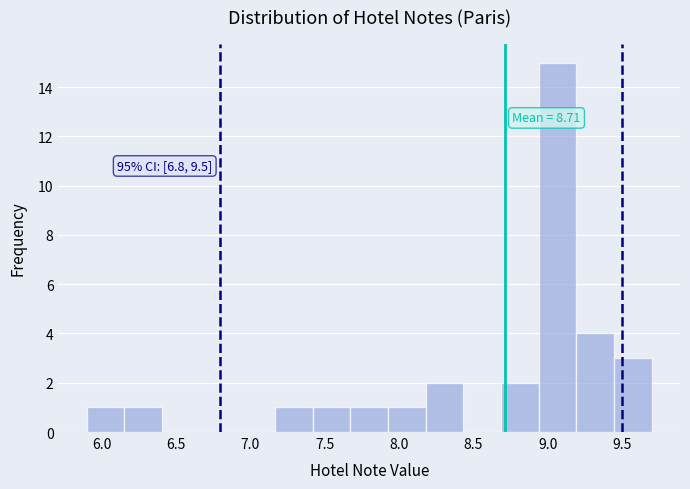

Which range on the x-axis has the tallest bar?

8.95 to 9.20